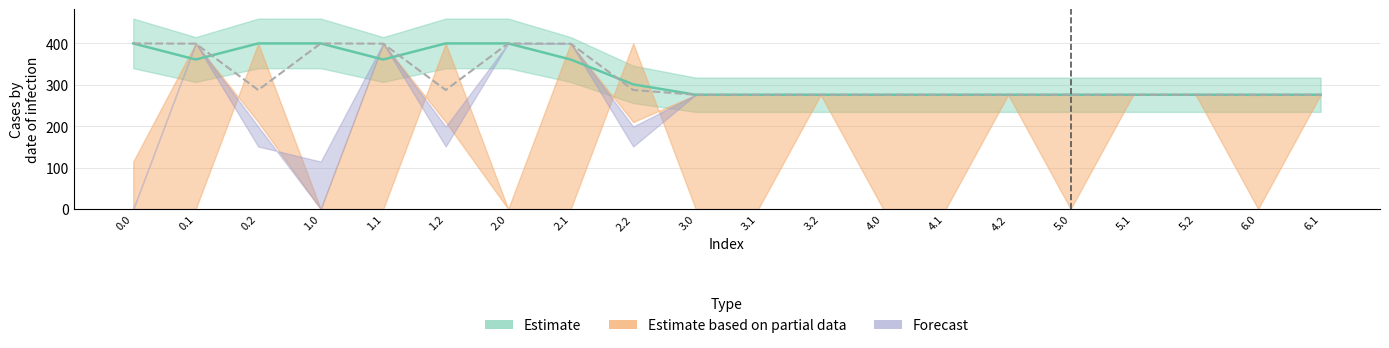

Reading left to right, extract all data points from this chart.

col_11: 0.0=0.0	0.1=0.0	0.2=400.0	1.0=0.0	1.1=0.0	1.2=400.0	2.0=0.0	2.1=0.0	2.2=400.0	3.0=0.0	3.1=0.0	3.2=276.0	4.0=0.0	4.1=0.0	4.2=276.0	5.0=0.0	5.1=276.0	5.2=276.0	6.0=0.0	6.1=276.0
col_18: 0.0=114.6	0.1=400.0	0.2=210.0	1.0=0.0	1.1=400.0	1.2=210.0	2.0=0.0	2.1=400.0	2.2=210.0	3.0=276.0	3.1=276.0	3.2=276.0	4.0=276.0	4.1=276.0	4.2=276.0	5.0=276.0	5.1=276.0	5.2=276.0	6.0=276.0	6.1=276.0
col_19: 0.0=0.0	0.1=400.0	0.2=151.0	1.0=114.6	1.1=400.0	1.2=151.0	2.0=400.0	2.1=400.0	2.2=151.0	3.0=276.0	3.1=276.0	3.2=276.0	4.0=276.0	4.1=276.0	4.2=276.0	5.0=276.0	5.1=276.0	5.2=276.0	6.0=276.0	6.1=276.0
col_20: 0.0=0.0	0.1=400.0	0.2=199.2	1.0=0.0	1.1=400.0	1.2=199.2	2.0=400.0	2.1=400.0	2.2=199.2	3.0=275.7	3.1=276.0	3.2=276.0	4.0=276.0	4.1=276.0	4.2=276.0	5.0=276.0	5.1=276.0	5.2=276.0	6.0=275.7	6.1=276.0
col_24: 0.0=400.0	0.1=399.4	0.2=287.5	1.0=400.0	1.1=399.4	1.2=287.5	2.0=400.0	2.1=399.4	2.2=287.5	3.0=276.0	3.1=276.0	3.2=276.0	4.0=276.0	4.1=276.0	4.2=276.0	5.0=276.0	5.1=276.0	5.2=276.0	6.0=276.0	6.1=276.0
col_1: 0.0=400.0	0.1=361.1	0.2=400.0	1.0=400.0	1.1=361.1	1.2=400.0	2.0=400.0	2.1=361.1	2.2=301.0	3.0=276.0	3.1=276.0	3.2=276.0	4.0=276.0	4.1=276.0	4.2=276.0	5.0=276.0	5.1=276.0	5.2=276.0	6.0=276.0	6.1=276.0